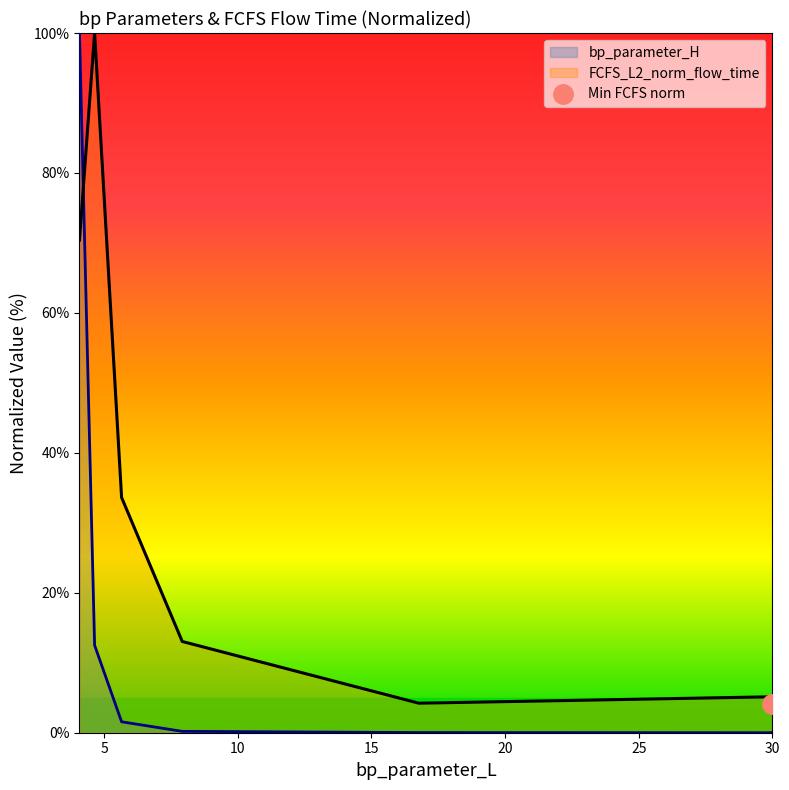

Reading left to right, extract all data points from this chart.

bp_parameter_H: 4.073=100.0	4.639=12.5	5.649=1.6	7.918=0.2	16.772=0.0	30.0=0.0	30.0=0.0	30.0=0.0
FCFS_L2_norm_flow_time: 4.073=70.4	4.639=100.0	5.649=33.6	7.918=13.0	16.772=4.2	30.0=5.1	30.0=4.1	30.0=5.2